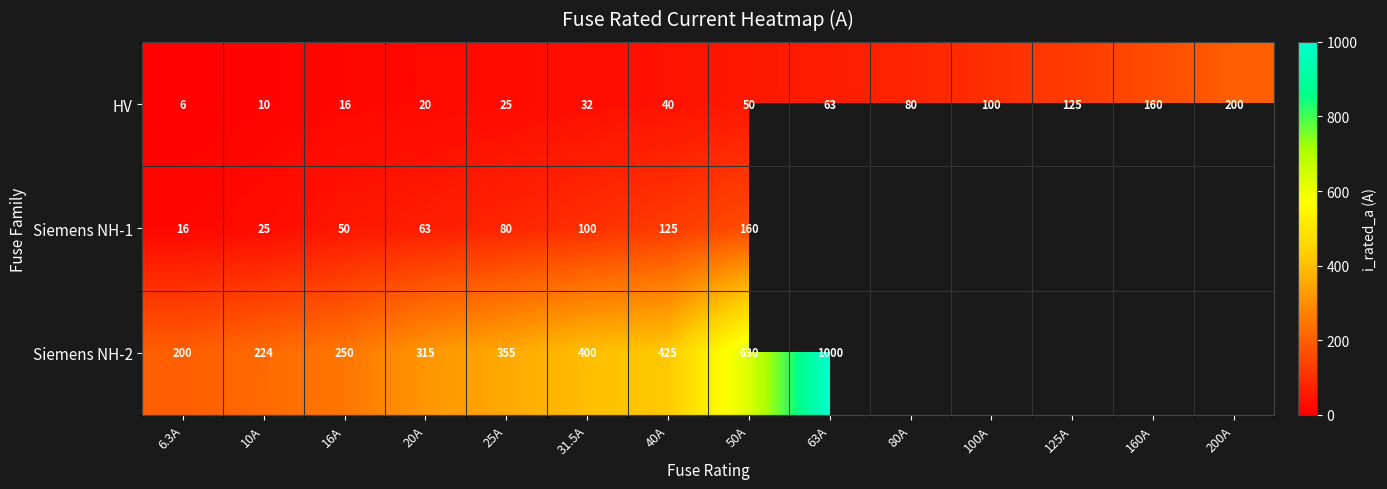

At how many categories does at least one series exceed 29?

14